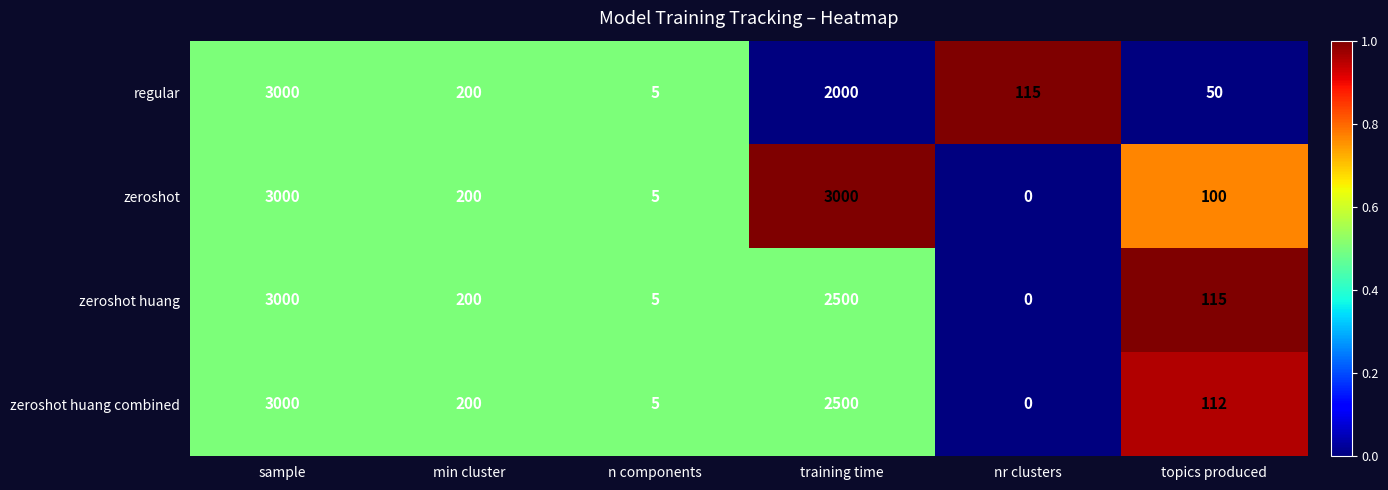

What is the difference between the second highest and minimum values in the zeroshot series?

3000